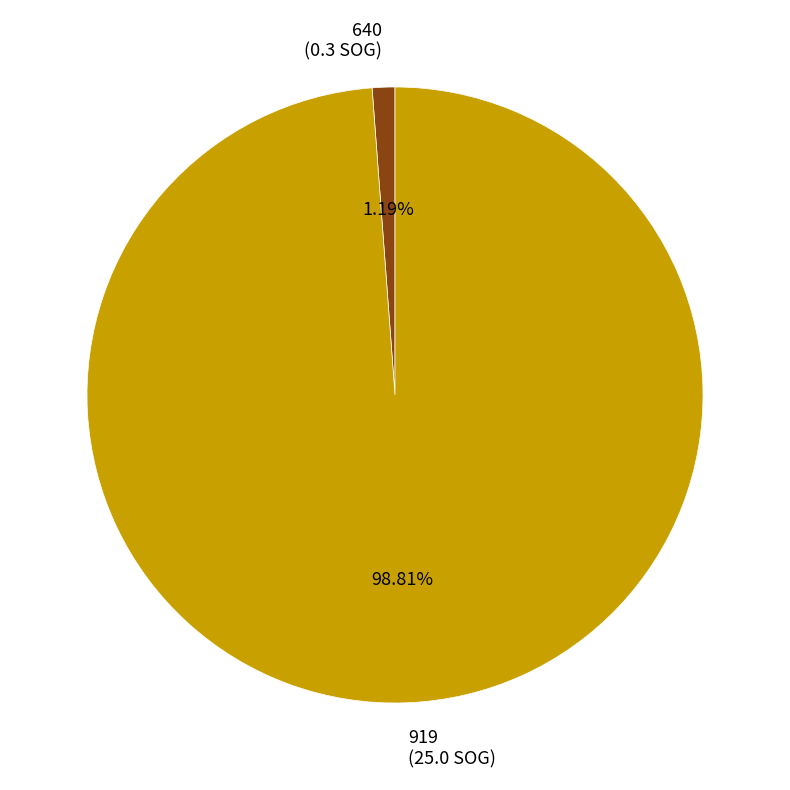

Is 640 the majority of the pie?

No